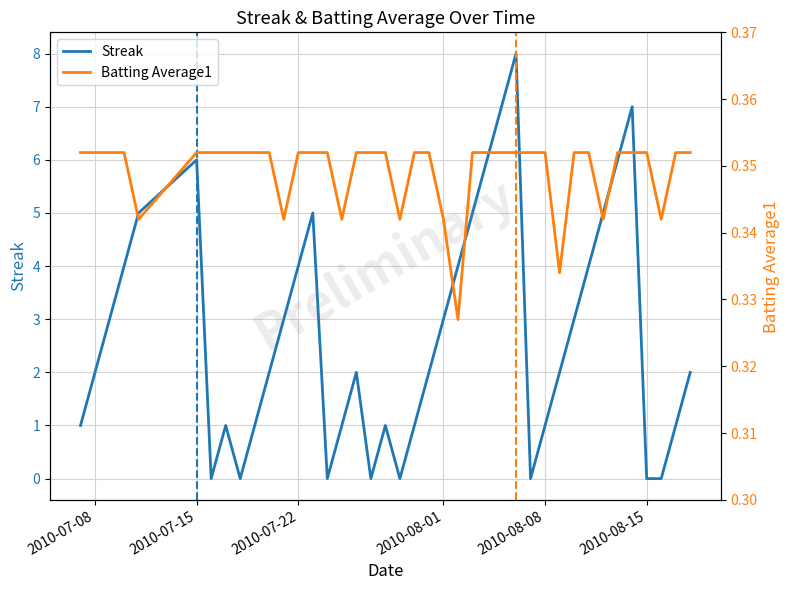

What is the sum of all Batting Average1 values?

14.0